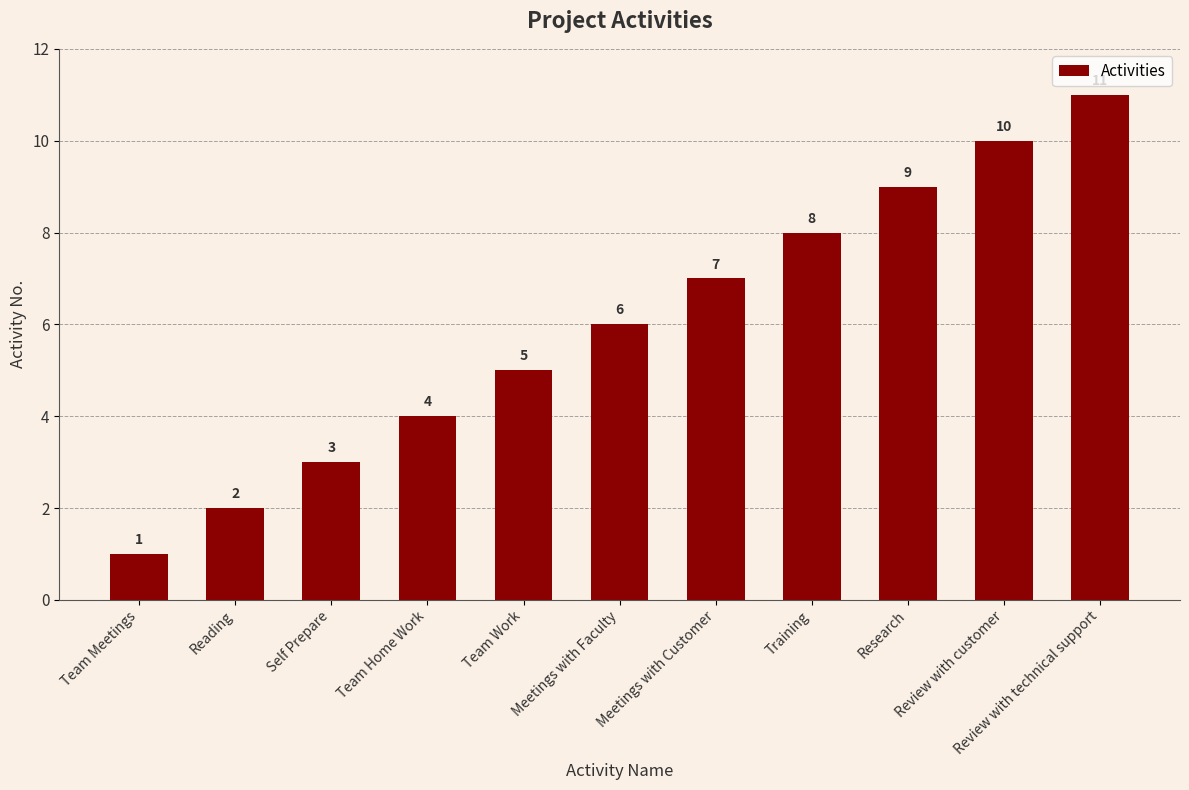

Count the values in the range 3 to 9.

7